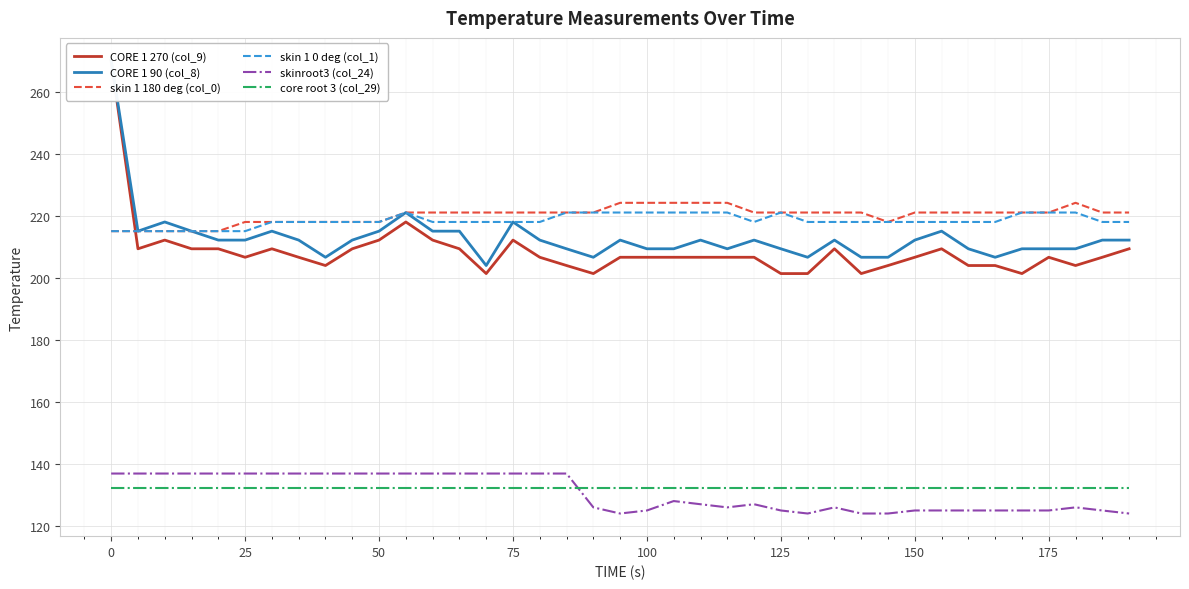

Count the number of data series in this chart.

6